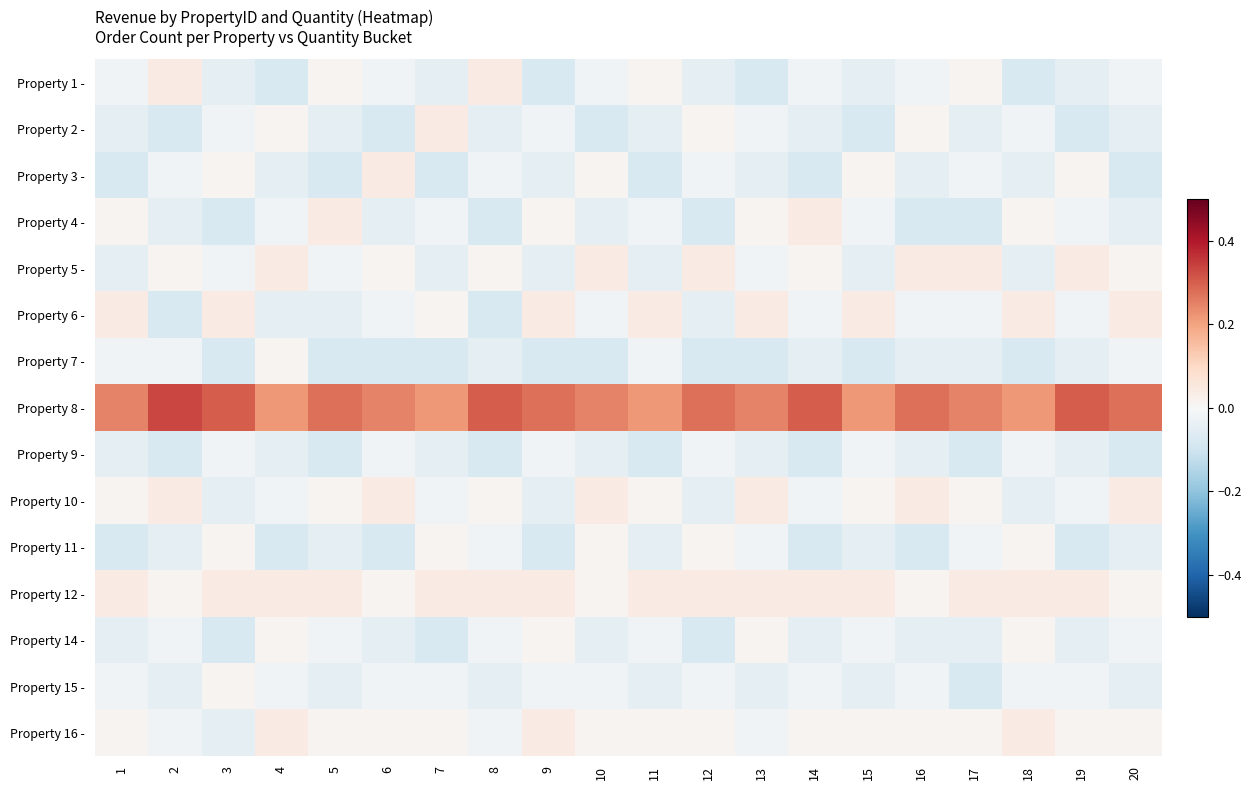

Reading left to right, transcribe all the data shown in this chart.

Property 1 -: 1=-0.0	2=0.0	3=-0.0	4=-0.1	5=0.0	6=-0.0	7=-0.0	8=0.0	9=-0.1	10=-0.0	11=0.0	12=-0.0	13=-0.1	14=-0.0	15=-0.0	16=-0.0	17=0.0	18=-0.1	19=-0.0	20=-0.0
Property 2 -: 1=-0.0	2=-0.1	3=-0.0	4=0.0	5=-0.0	6=-0.1	7=0.0	8=-0.0	9=-0.0	10=-0.1	11=-0.0	12=0.0	13=-0.0	14=-0.0	15=-0.1	16=0.0	17=-0.0	18=-0.0	19=-0.1	20=-0.0
Property 3 -: 1=-0.1	2=-0.0	3=0.0	4=-0.0	5=-0.1	6=0.0	7=-0.1	8=-0.0	9=-0.0	10=0.0	11=-0.1	12=-0.0	13=-0.0	14=-0.1	15=0.0	16=-0.0	17=-0.0	18=-0.0	19=0.0	20=-0.1
Property 4 -: 1=0.0	2=-0.0	3=-0.1	4=-0.0	5=0.0	6=-0.0	7=-0.0	8=-0.1	9=0.0	10=-0.0	11=-0.0	12=-0.1	13=0.0	14=0.0	15=-0.0	16=-0.1	17=-0.1	18=0.0	19=-0.0	20=-0.0
Property 5 -: 1=-0.0	2=0.0	3=-0.0	4=0.0	5=-0.0	6=0.0	7=-0.0	8=0.0	9=-0.0	10=0.0	11=-0.0	12=0.0	13=-0.0	14=0.0	15=-0.0	16=0.0	17=0.0	18=-0.0	19=0.0	20=0.0
Property 6 -: 1=0.0	2=-0.1	3=0.0	4=-0.0	5=-0.0	6=-0.0	7=0.0	8=-0.1	9=0.0	10=-0.0	11=0.0	12=-0.0	13=0.0	14=-0.0	15=0.0	16=-0.0	17=-0.0	18=0.0	19=-0.0	20=0.0
Property 7 -: 1=-0.0	2=-0.0	3=-0.1	4=0.0	5=-0.1	6=-0.1	7=-0.1	8=-0.0	9=-0.1	10=-0.1	11=-0.0	12=-0.1	13=-0.1	14=-0.0	15=-0.1	16=-0.0	17=-0.0	18=-0.1	19=-0.0	20=-0.0
Property 8 -: 1=0.2	2=0.3	3=0.3	4=0.2	5=0.3	6=0.2	7=0.2	8=0.3	9=0.3	10=0.2	11=0.2	12=0.3	13=0.2	14=0.3	15=0.2	16=0.3	17=0.2	18=0.2	19=0.3	20=0.3
Property 9 -: 1=-0.0	2=-0.1	3=-0.0	4=-0.0	5=-0.1	6=-0.0	7=-0.0	8=-0.1	9=-0.0	10=-0.0	11=-0.1	12=-0.0	13=-0.0	14=-0.1	15=-0.0	16=-0.0	17=-0.1	18=-0.0	19=-0.0	20=-0.1
Property 10 -: 1=0.0	2=0.0	3=-0.0	4=-0.0	5=0.0	6=0.0	7=-0.0	8=0.0	9=-0.0	10=0.0	11=0.0	12=-0.0	13=0.0	14=-0.0	15=0.0	16=0.0	17=0.0	18=-0.0	19=-0.0	20=0.0
Property 11 -: 1=-0.1	2=-0.0	3=0.0	4=-0.1	5=-0.0	6=-0.1	7=0.0	8=-0.0	9=-0.1	10=0.0	11=-0.0	12=0.0	13=-0.0	14=-0.1	15=-0.0	16=-0.1	17=-0.0	18=0.0	19=-0.1	20=-0.0
Property 12 -: 1=0.0	2=0.0	3=0.0	4=0.0	5=0.0	6=0.0	7=0.0	8=0.0	9=0.0	10=0.0	11=0.0	12=0.0	13=0.0	14=0.0	15=0.0	16=0.0	17=0.0	18=0.0	19=0.0	20=0.0
Property 14 -: 1=-0.0	2=-0.0	3=-0.1	4=0.0	5=-0.0	6=-0.0	7=-0.1	8=-0.0	9=0.0	10=-0.0	11=-0.0	12=-0.1	13=0.0	14=-0.0	15=-0.0	16=-0.0	17=-0.0	18=0.0	19=-0.0	20=-0.0
Property 15 -: 1=-0.0	2=-0.0	3=0.0	4=-0.0	5=-0.0	6=-0.0	7=-0.0	8=-0.0	9=-0.0	10=-0.0	11=-0.0	12=-0.0	13=-0.0	14=-0.0	15=-0.0	16=-0.0	17=-0.1	18=-0.0	19=-0.0	20=-0.0
Property 16 -: 1=0.0	2=-0.0	3=-0.0	4=0.0	5=0.0	6=0.0	7=0.0	8=-0.0	9=0.0	10=0.0	11=0.0	12=0.0	13=-0.0	14=0.0	15=0.0	16=0.0	17=0.0	18=0.0	19=0.0	20=0.0